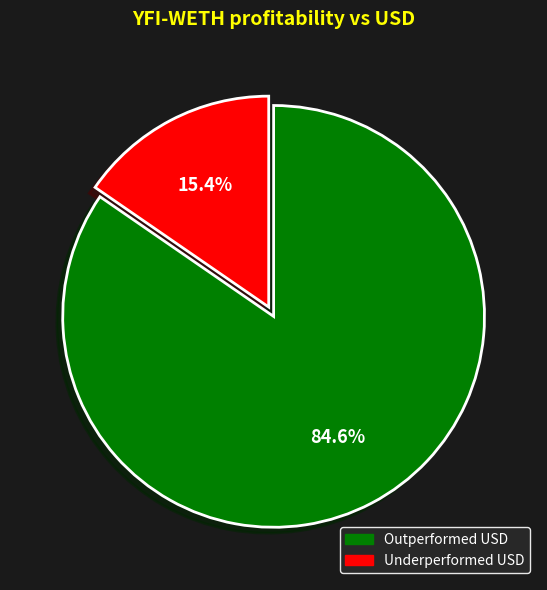

Count the number of slices in the pie.

2